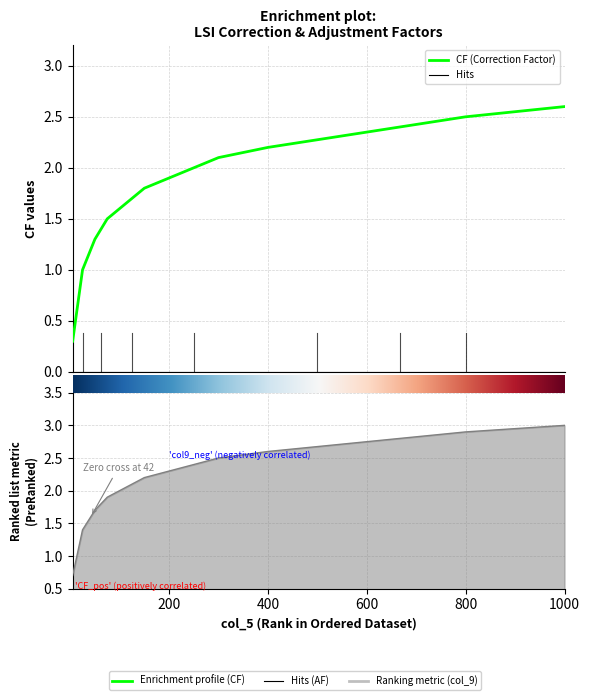

Which has a higher value, 22 or 18?

22